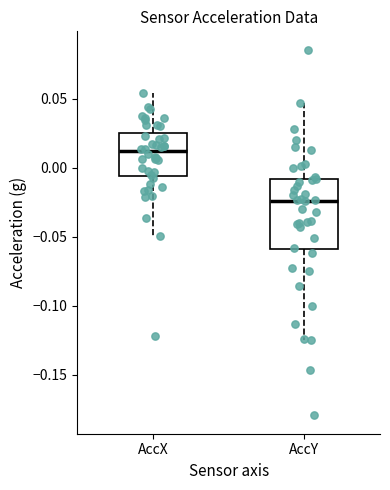

Reading left to right, transcribe this box plot: for each box, give where its median line is, the range the box spans, and where its two whiskers end, as read against the y-axis. The values are not printed on the chart, so give them approximately, as read against the axis.

AccX: median 0.010, box -0.005 to 0.025, whiskers -0.050 to 0.055
AccY: median -0.025, box -0.060 to -0.010, whiskers -0.125 to 0.045